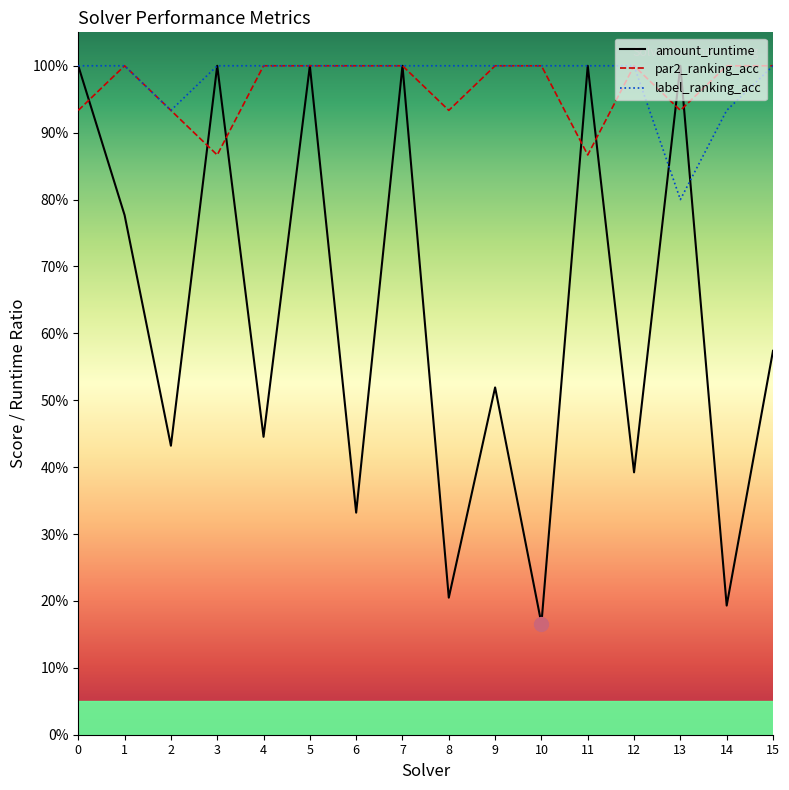

Is the value of label_ranking_acc at 0 greater than the value of par2_ranking_acc at 7?

No